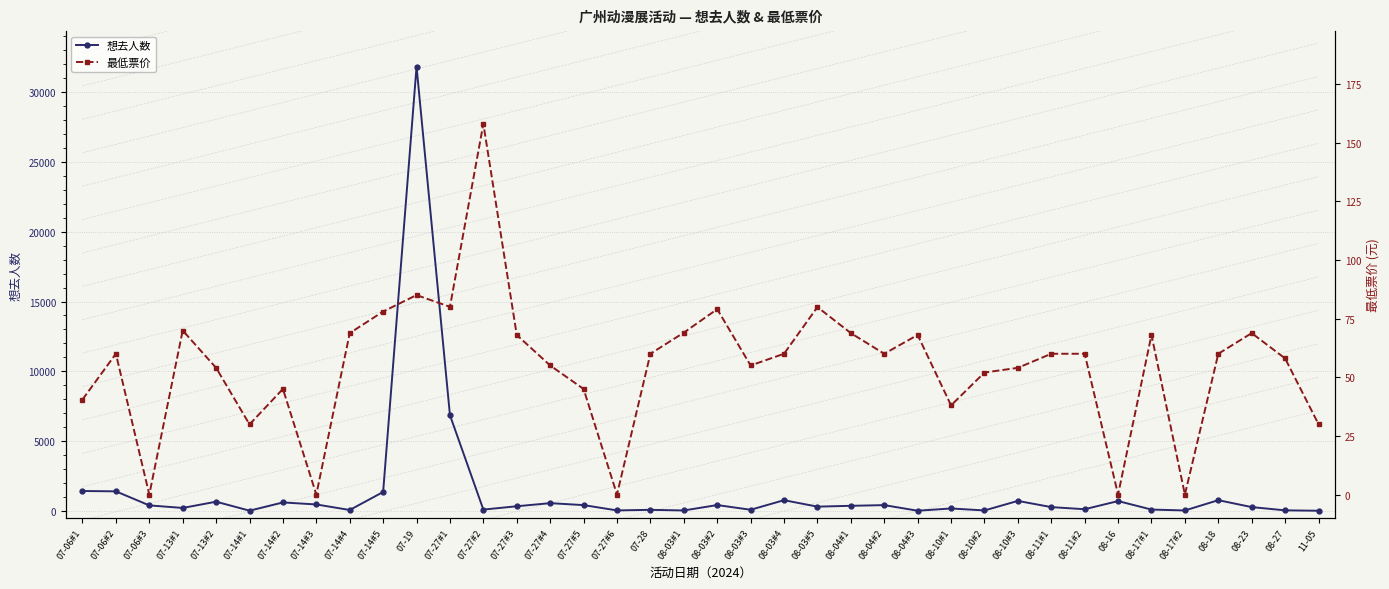

At which category does 想去人数 reach its first local peak?

07-13#2